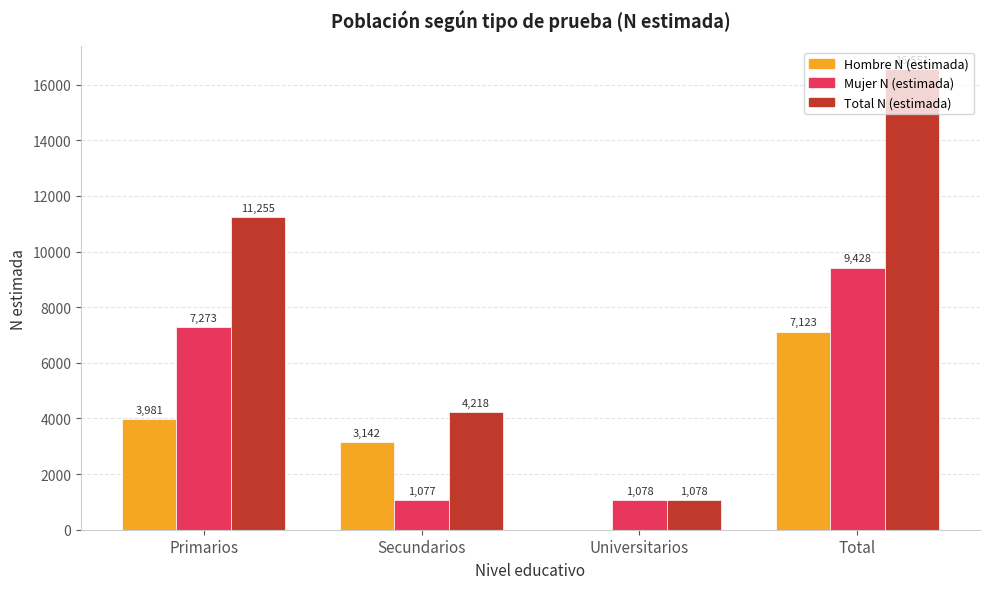

Which series has the largest total across all categories?

Total N (estimada)